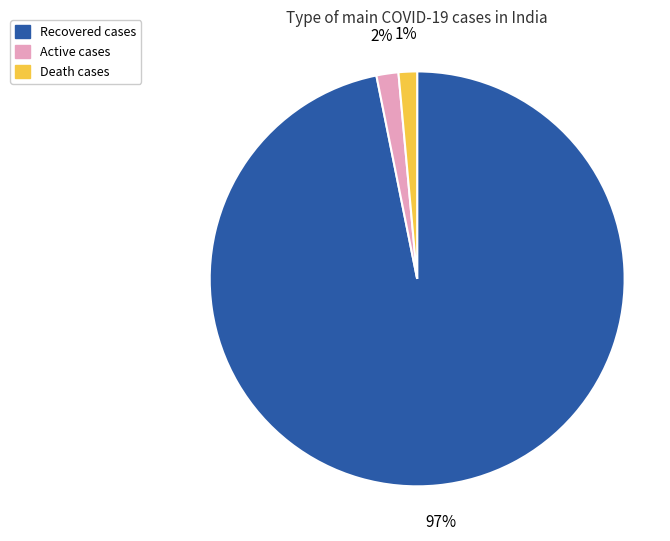

To the nearest percent, what is the average slice percentage?

33%